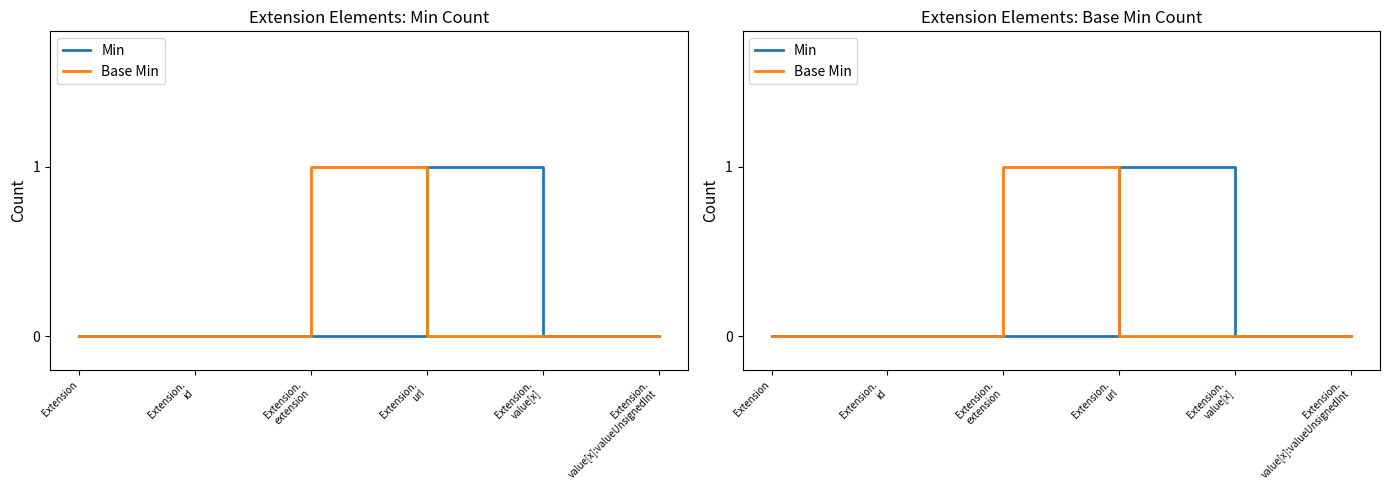

At Extension.
url, list the series in order from smallest to largest.

Base Min, Min